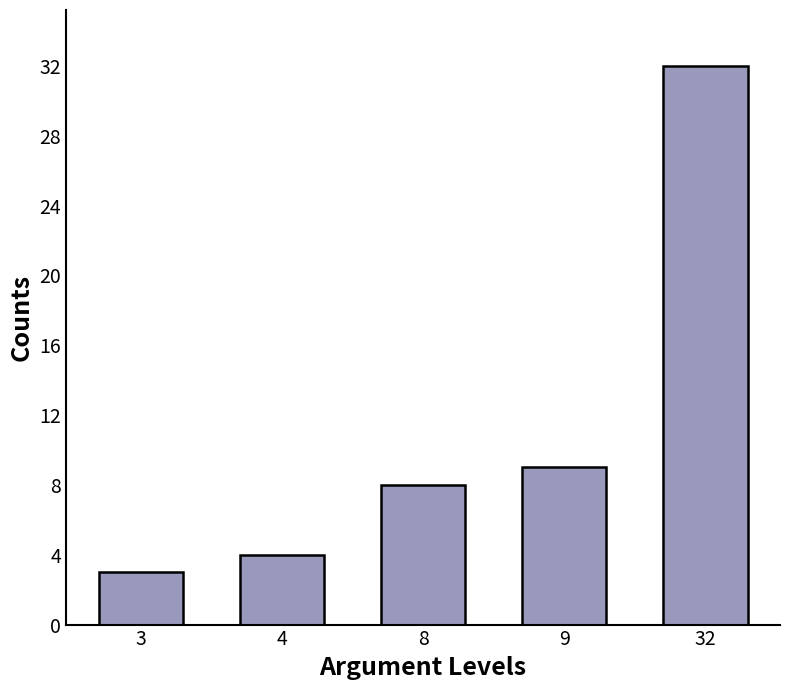

The value at 8 is 2. True or false?

False